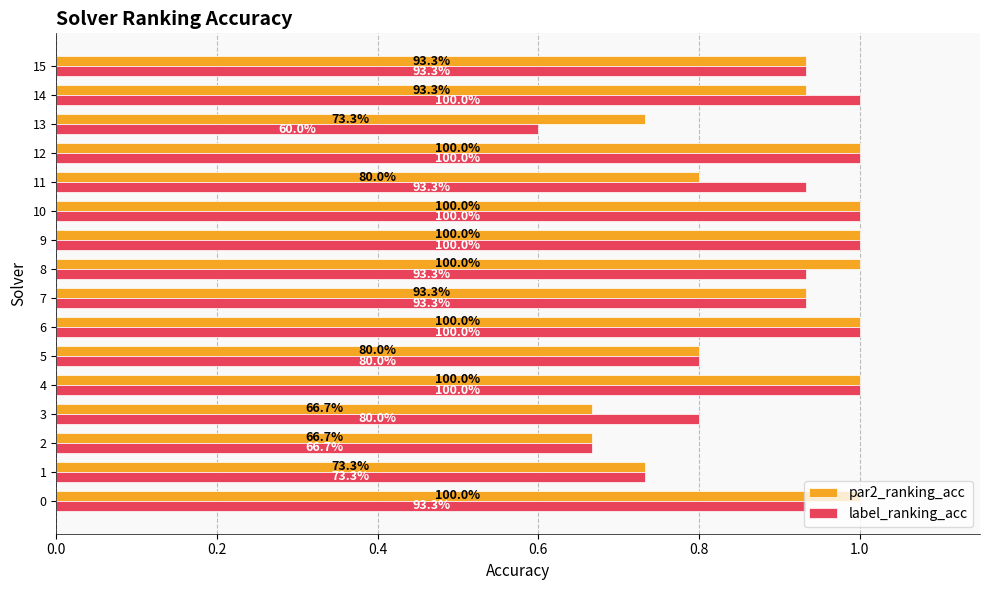

What is the average value of the label_ranking_acc series?

0.9